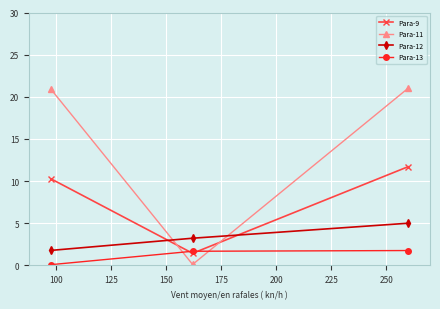

What is the difference between the maximum and minimum values in the Para-11 series?

20.9